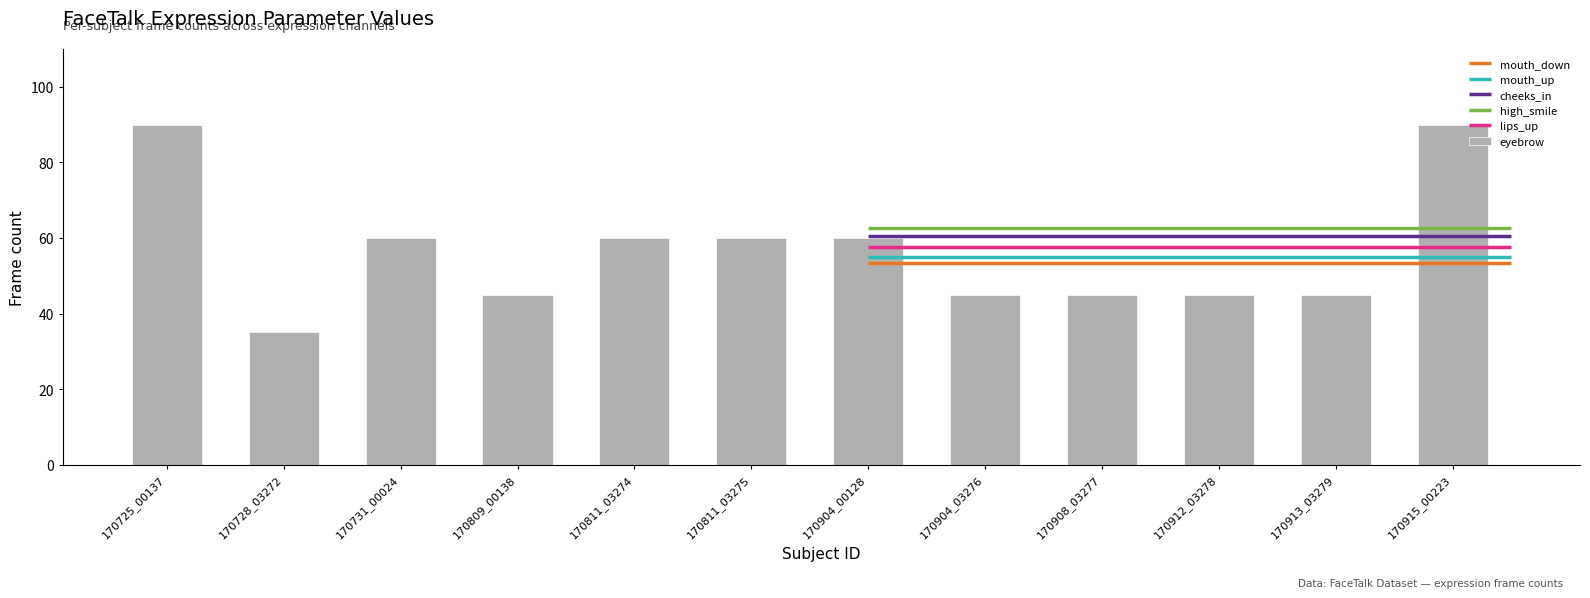

The chart shows a value of 82 at 170811_03275. True or false?

False